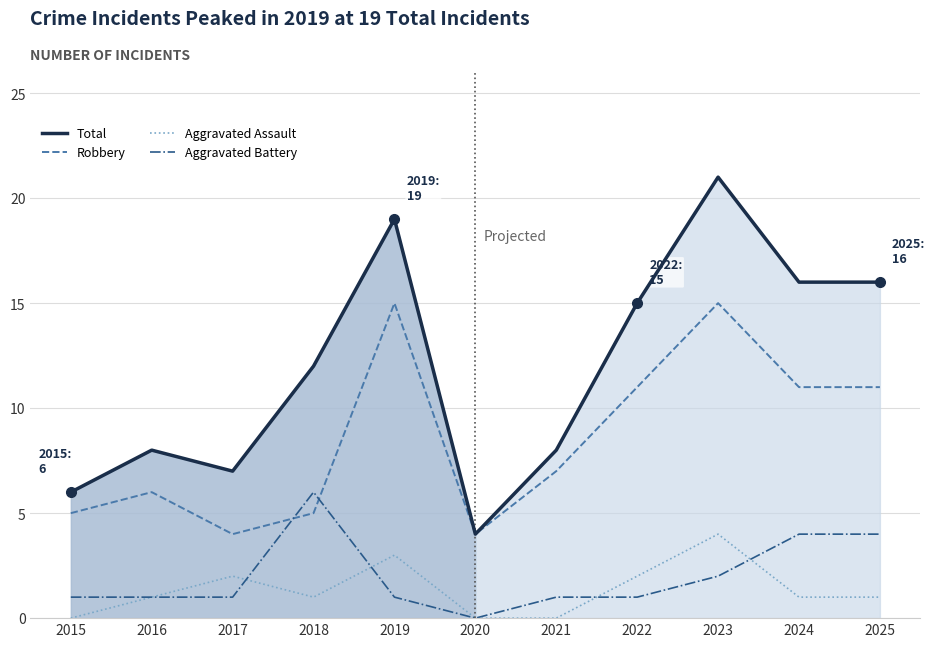

What is the difference between the highest and lowest values at 2021?

8